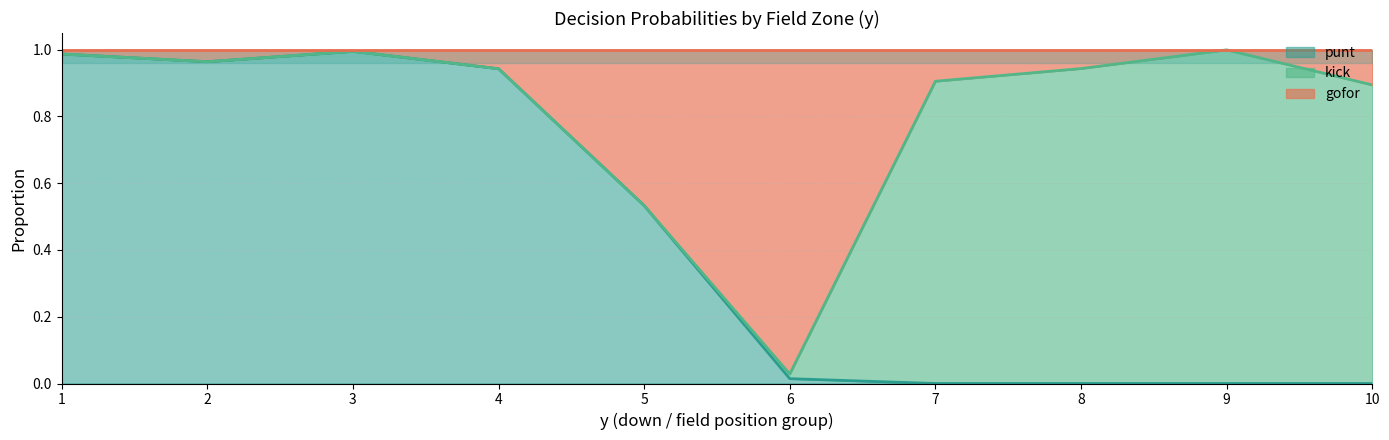

How many lines are shown in the chart?

2